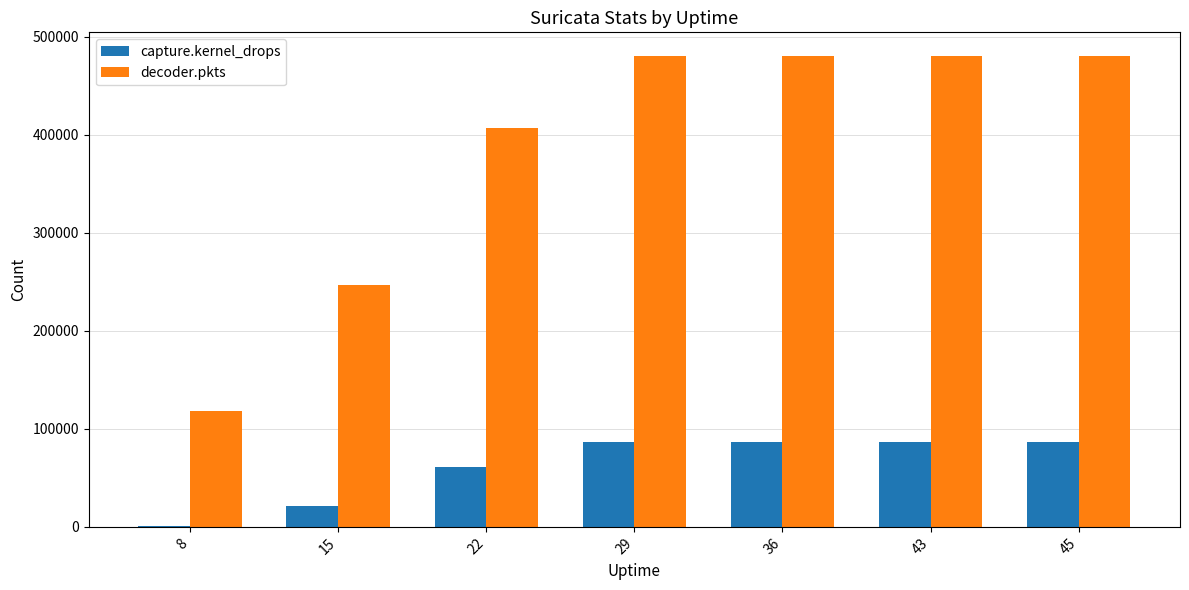

What is the sum of all decoder.pkts values?

2694073